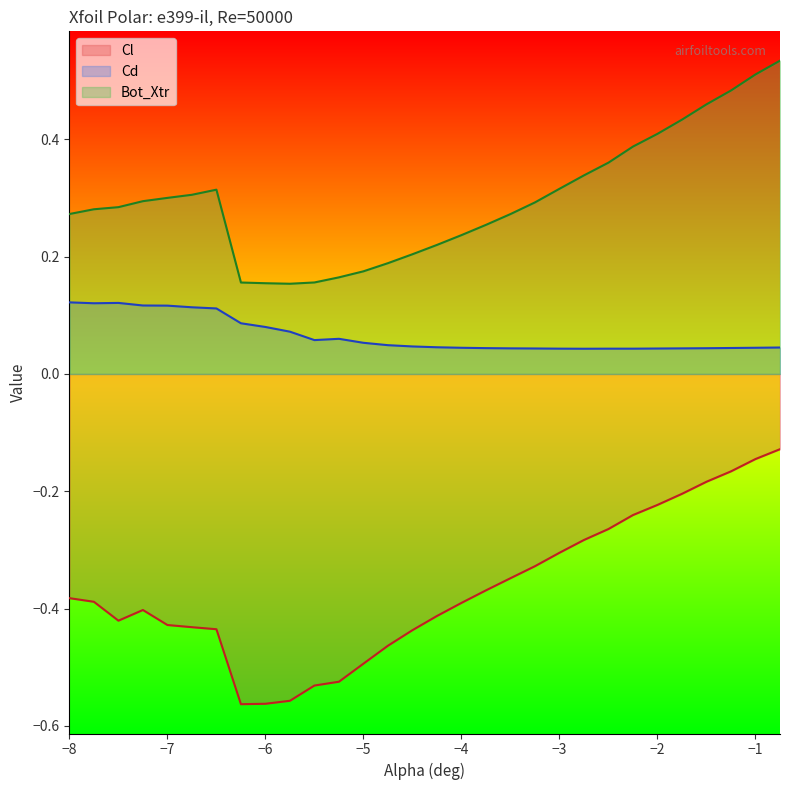

Where is the first local maximum for Cd?

-7.5